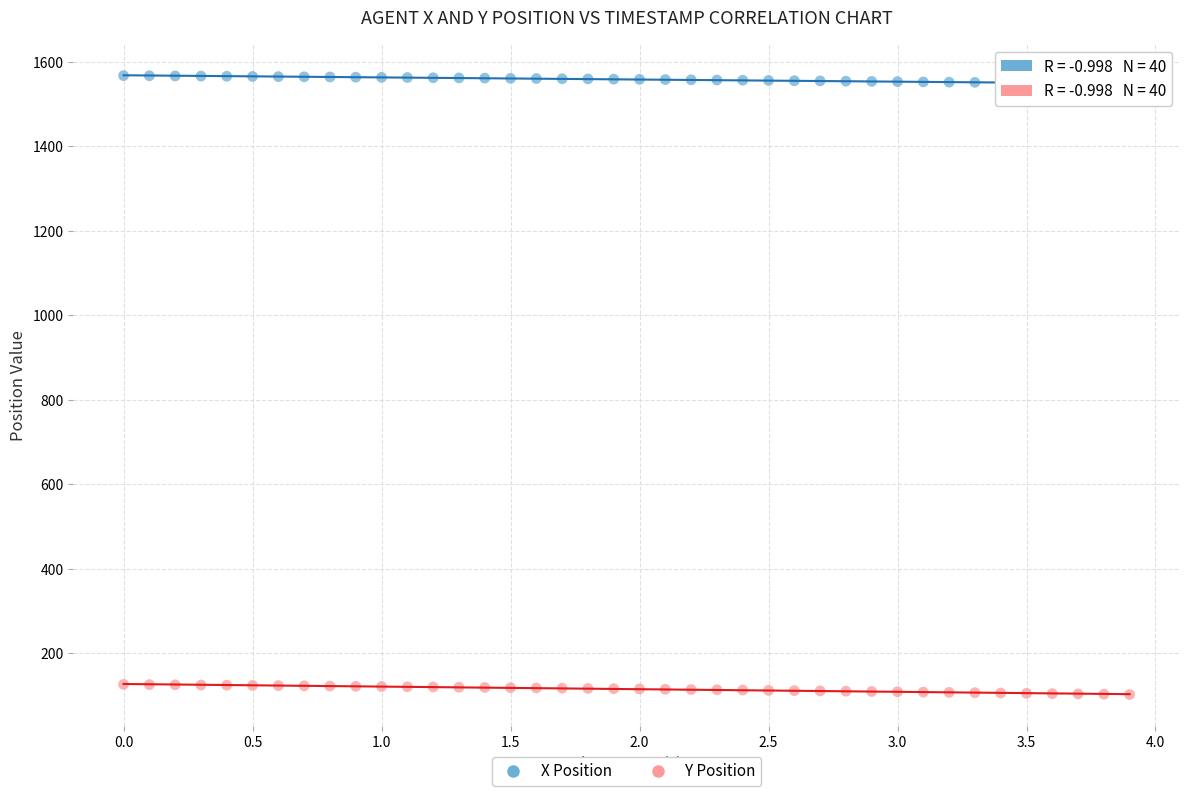

Which series reaches the minimum Y coordinate?

Y Position